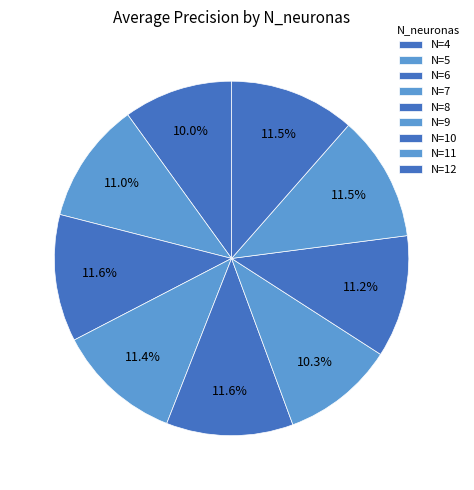

How many segments does this pie chart have?

9